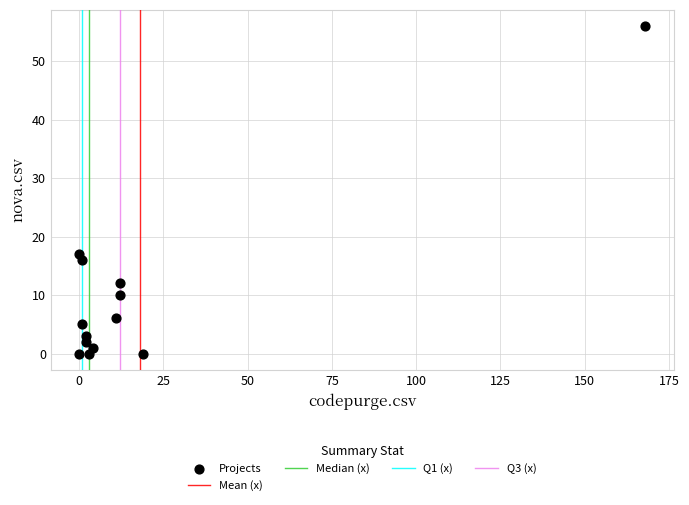

What is the range of X values (max minus min)?

168